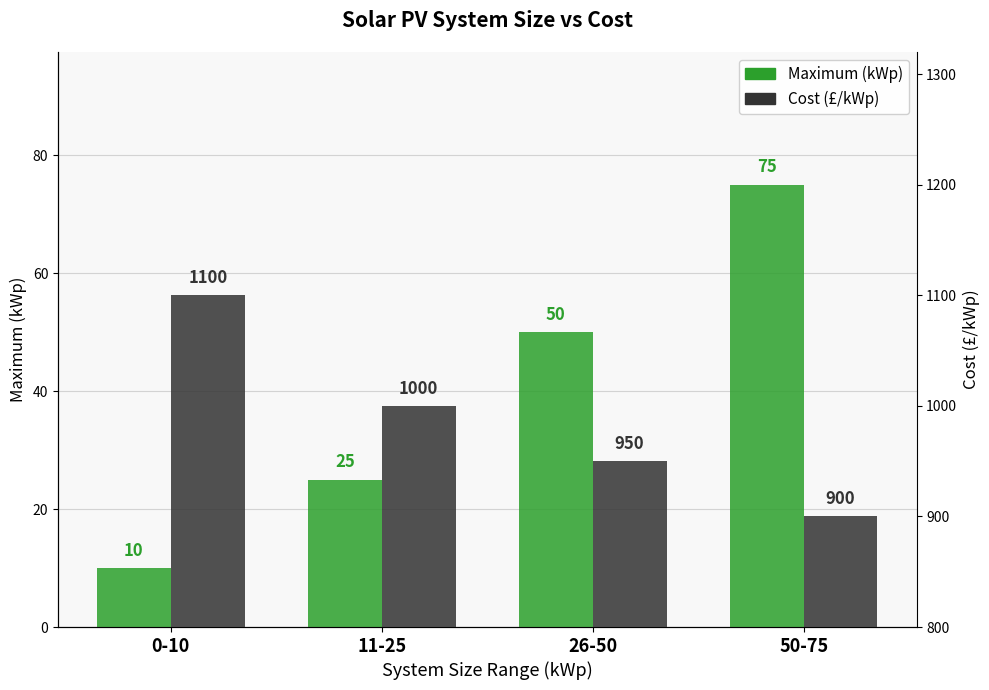

How many groups of bars are there?

4